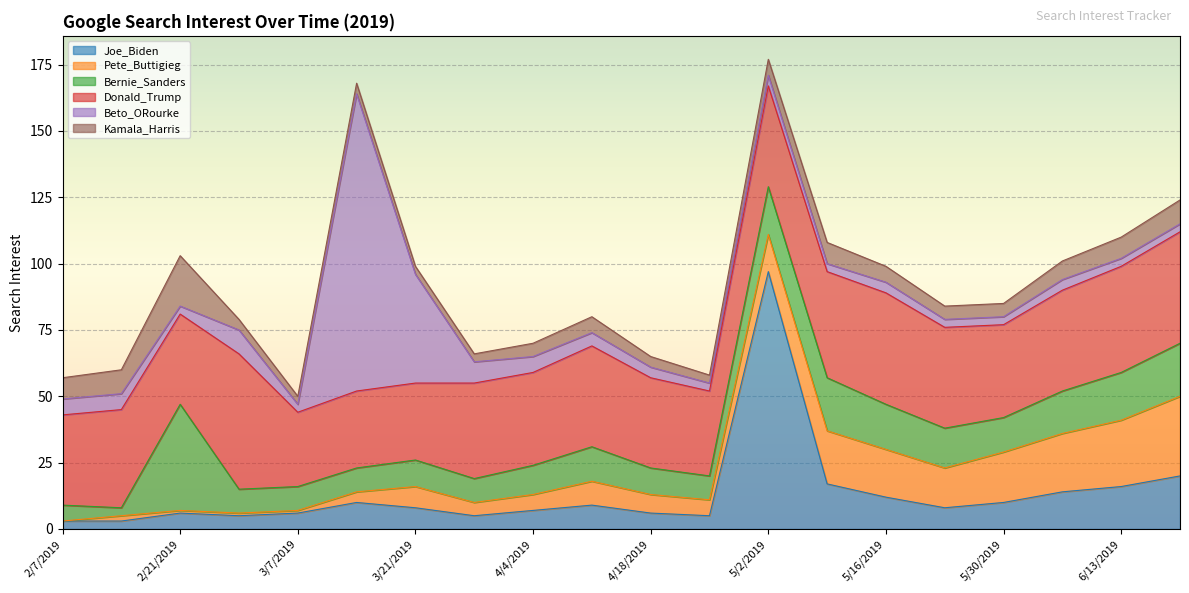

What is the sum of the Donald_Trump values at 5/30/2019 and 2/7/2019?

69